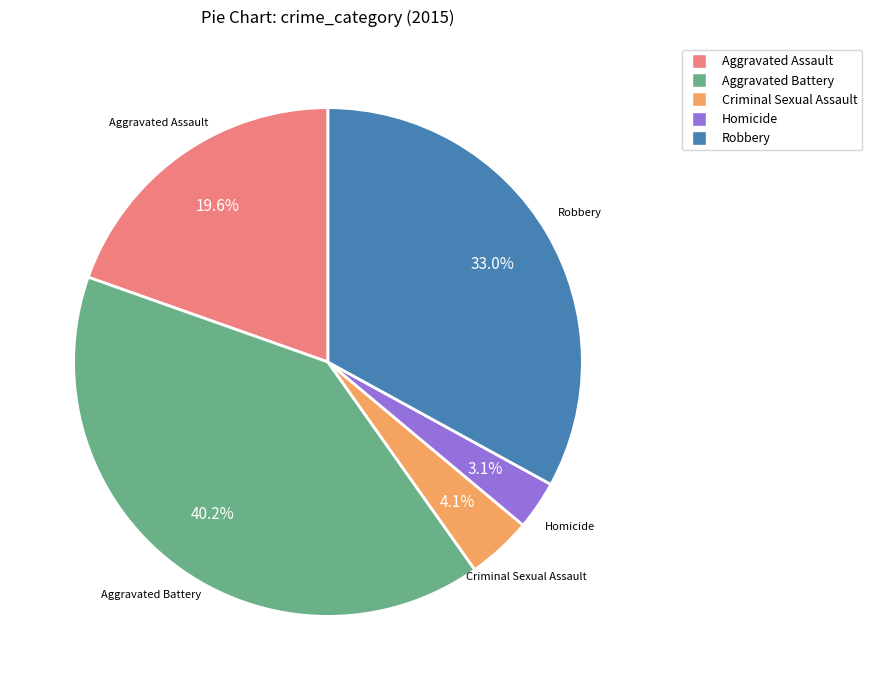

Does Criminal Sexual Assault account for over 50% of the chart?

No